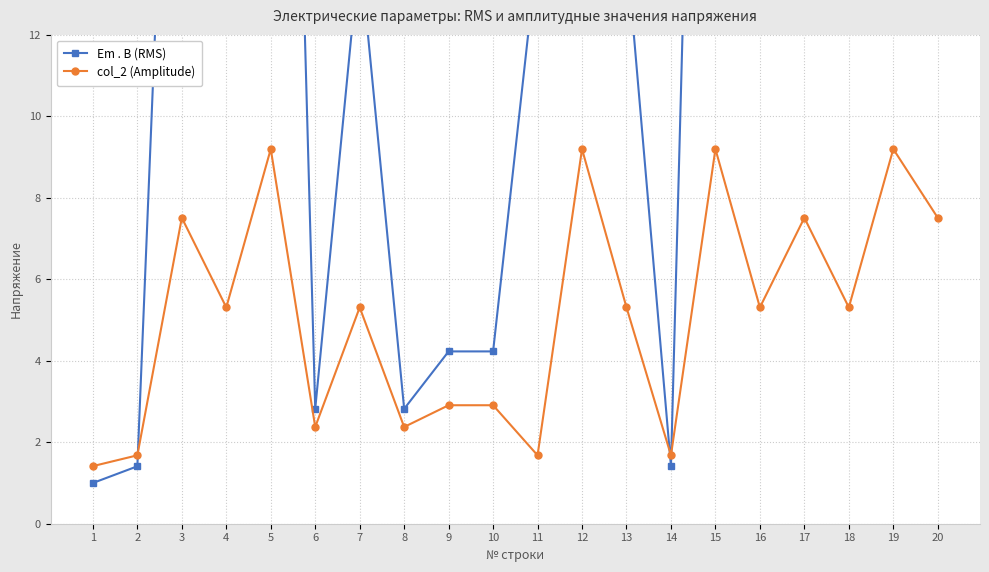

What is the highest value of the Em . В (RMS) series?

42.3